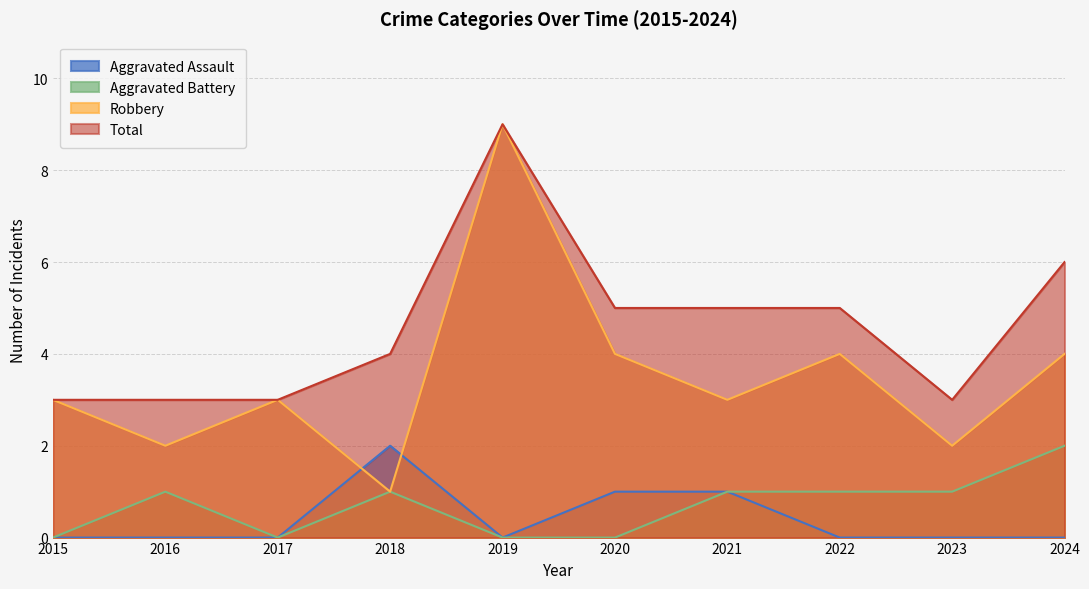

Reading left to right, what are all the values shown in this chart?

Aggravated Assault: 0	0	0	2	0	1	1	0	0	0
Aggravated Battery: 0	1	0	1	0	0	1	1	1	2
Robbery: 3	2	3	1	9	4	3	4	2	4
Total: 3	3	3	4	9	5	5	5	3	6